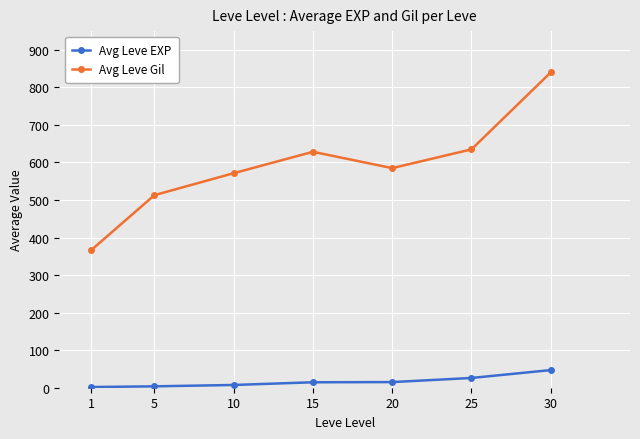

What is the difference between the second highest and minimum values in the Avg Leve Gil series?

269.0